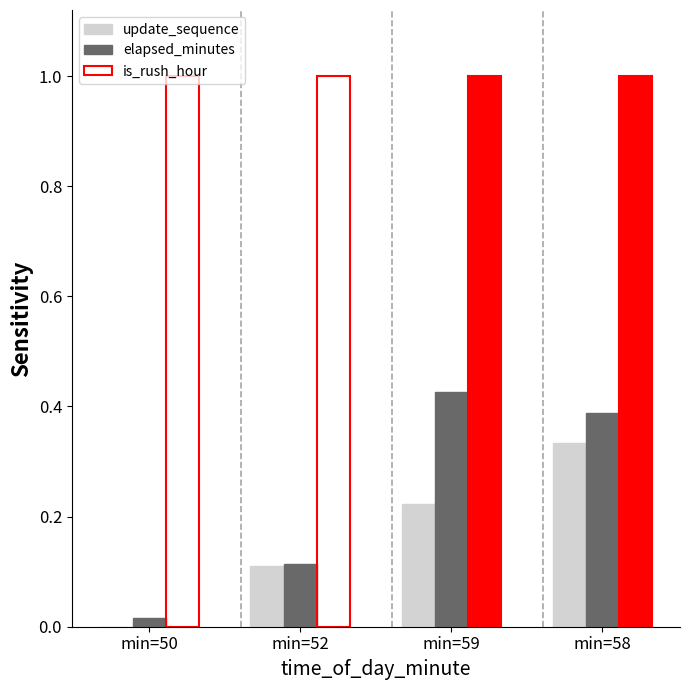

What are all the series names shown in the legend?

update_sequence, elapsed_minutes, is_rush_hour